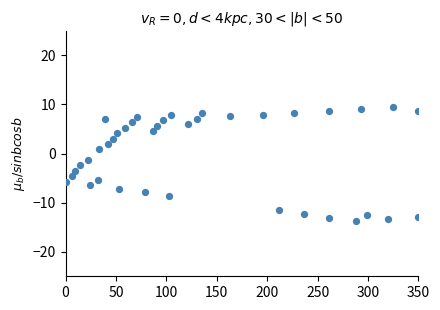

What is the range of X values (max minus min)?

350.0